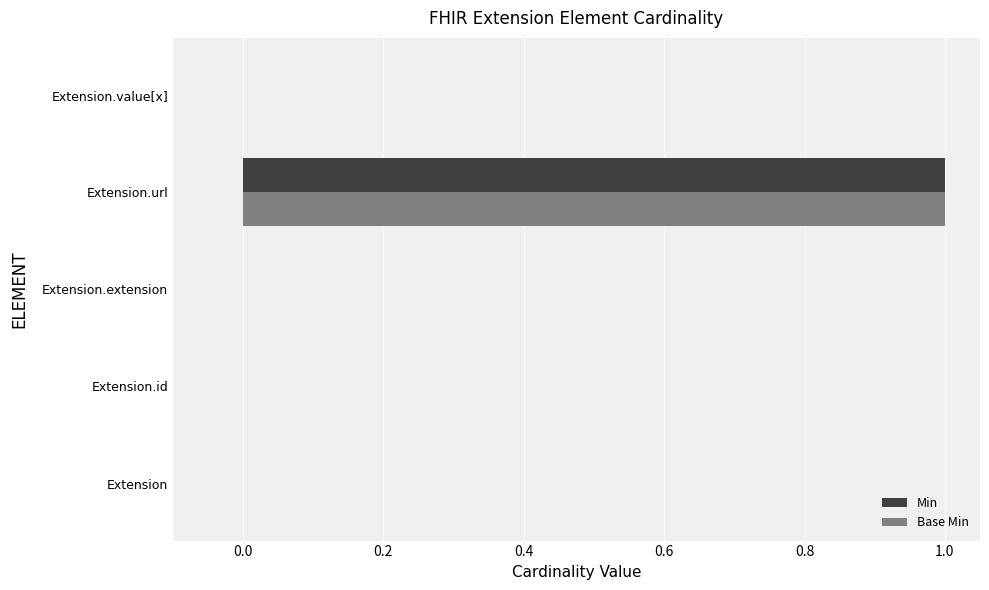

Count the Base Min values in the range 0 to 1.

5